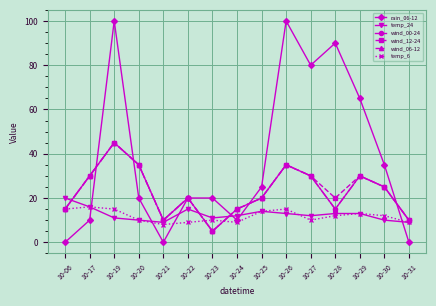

Where is the first local minimum for wind_00-24?

10-21